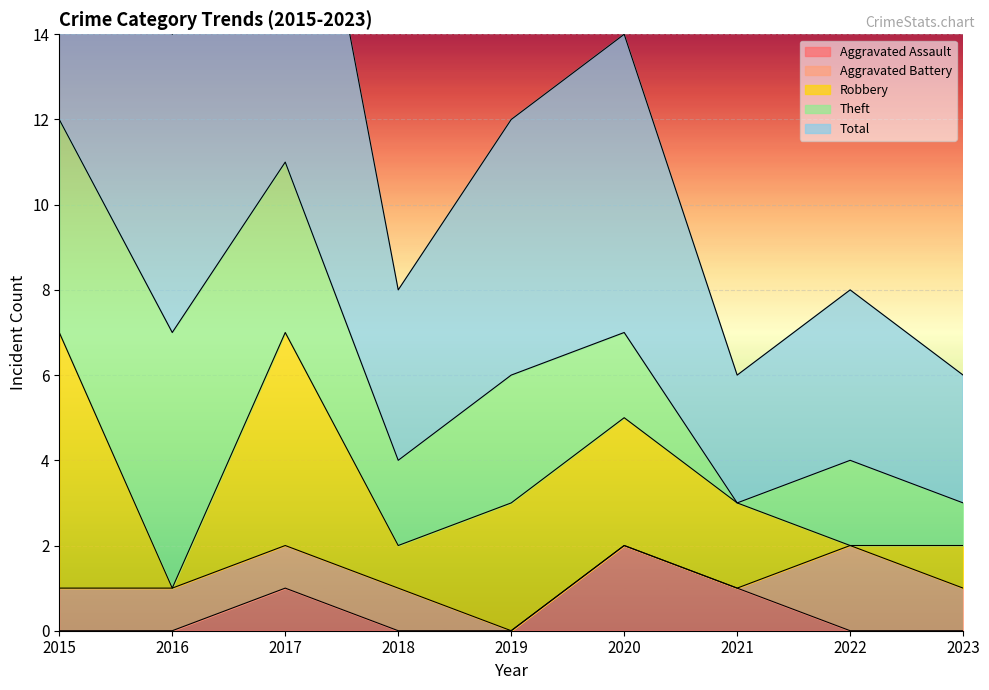

What is the difference between the second highest and minimum values in the Robbery series?

5